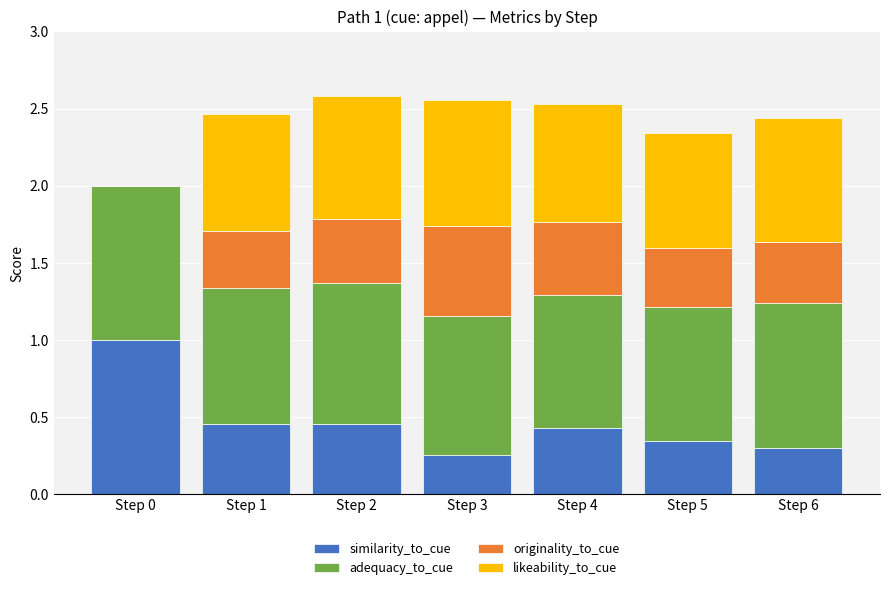

Does the chart contain stacked bars?

Yes